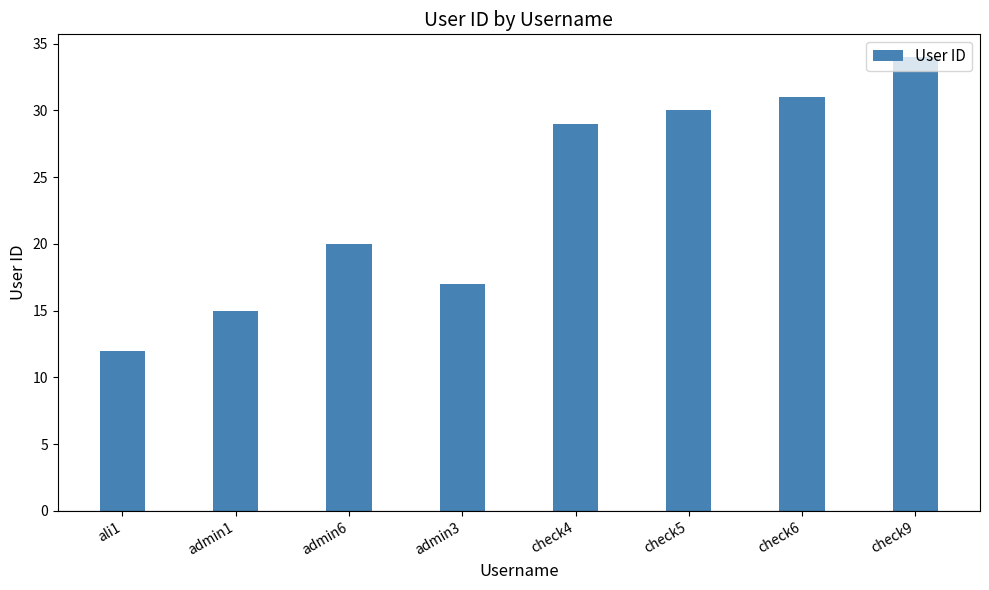

What value does the data have at ali1?

12